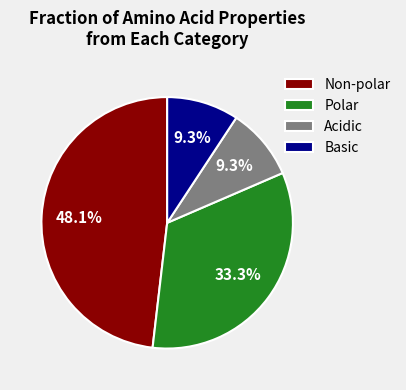

Is there any slice that represents more than half of the pie?

No